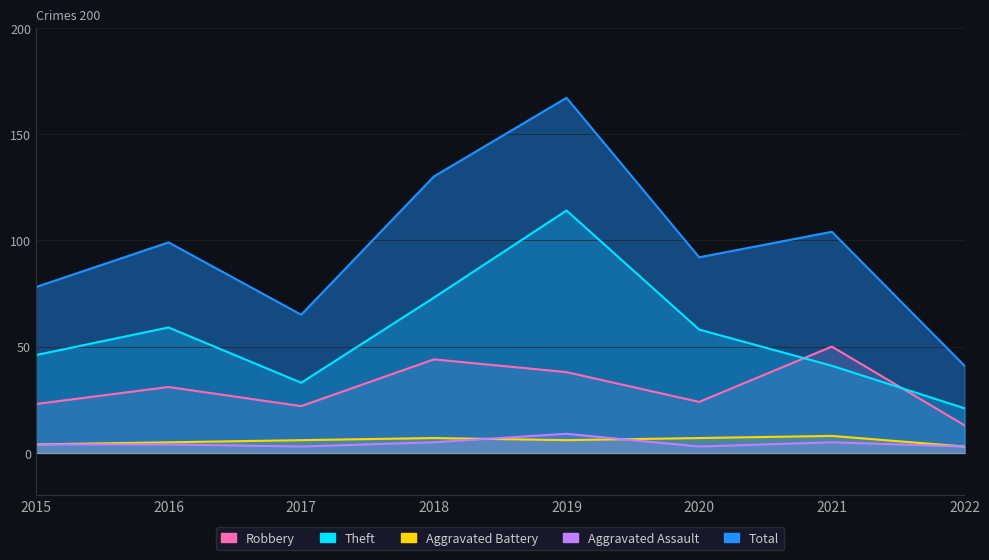

How many data points in Theft are above 58?

3